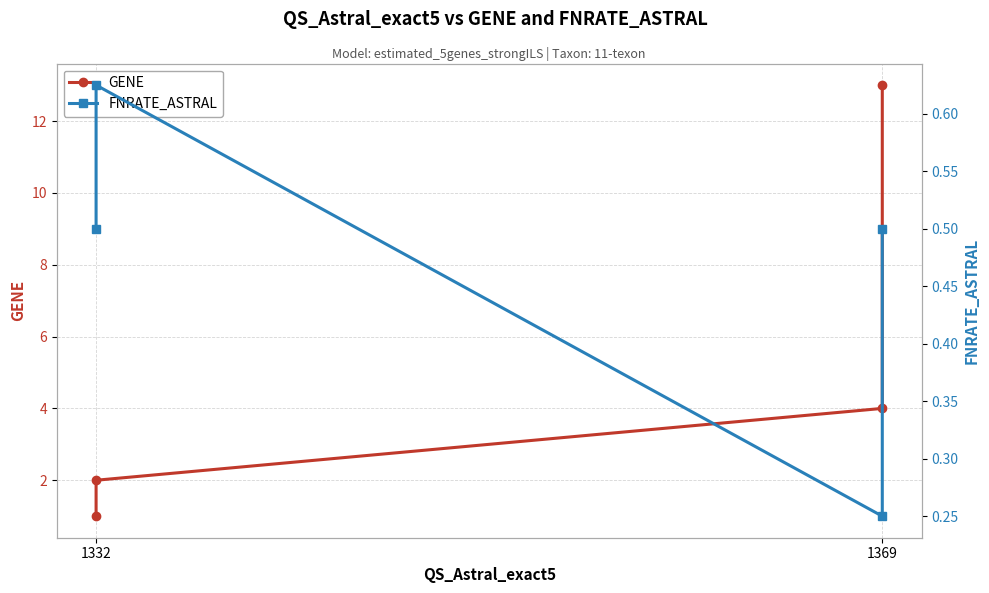

What are all the series names shown in the legend?

GENE, FNRATE_ASTRAL